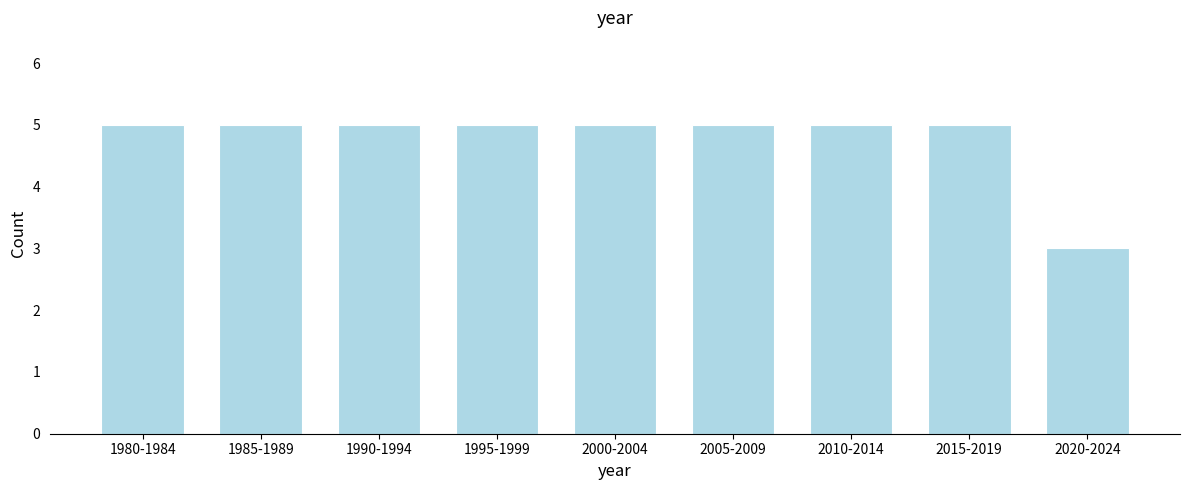

Reading right to left, extract all data points from this chart.

3	5	5	5	5	5	5	5	5